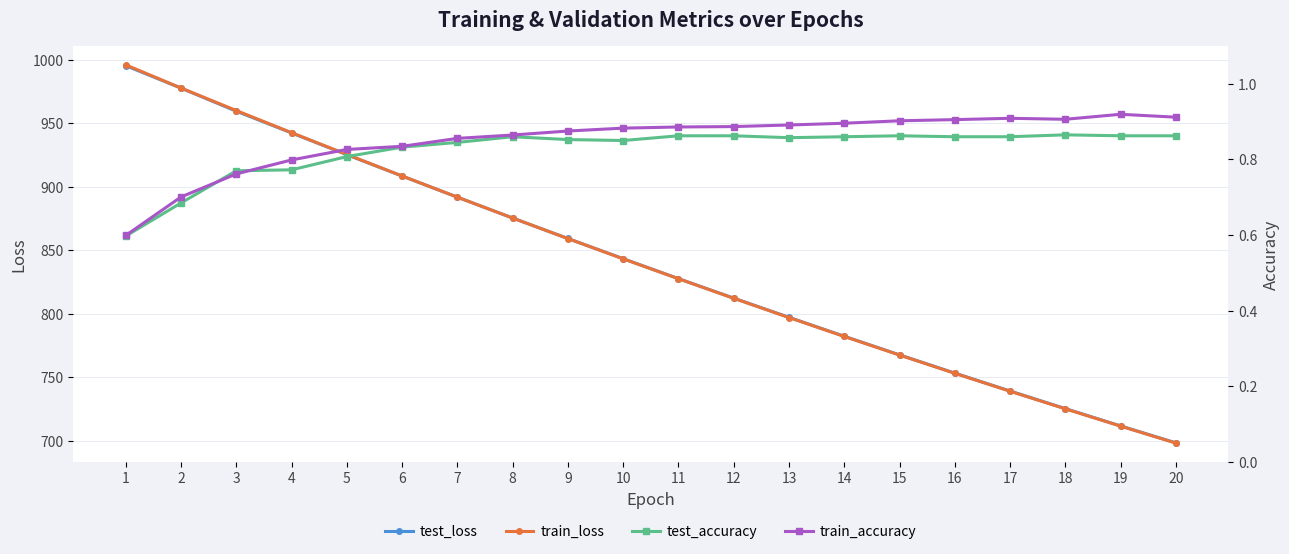

What are all the series names shown in the legend?

test_loss, train_loss, test_accuracy, train_accuracy